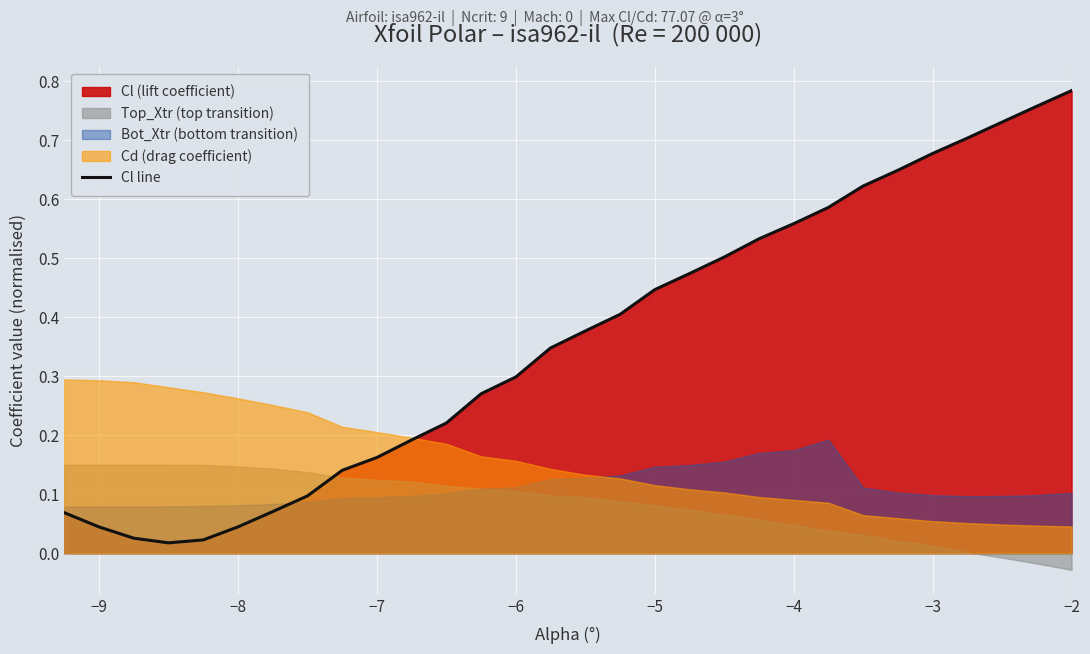

True or false: the data has more than 0 interior local peaks.

False